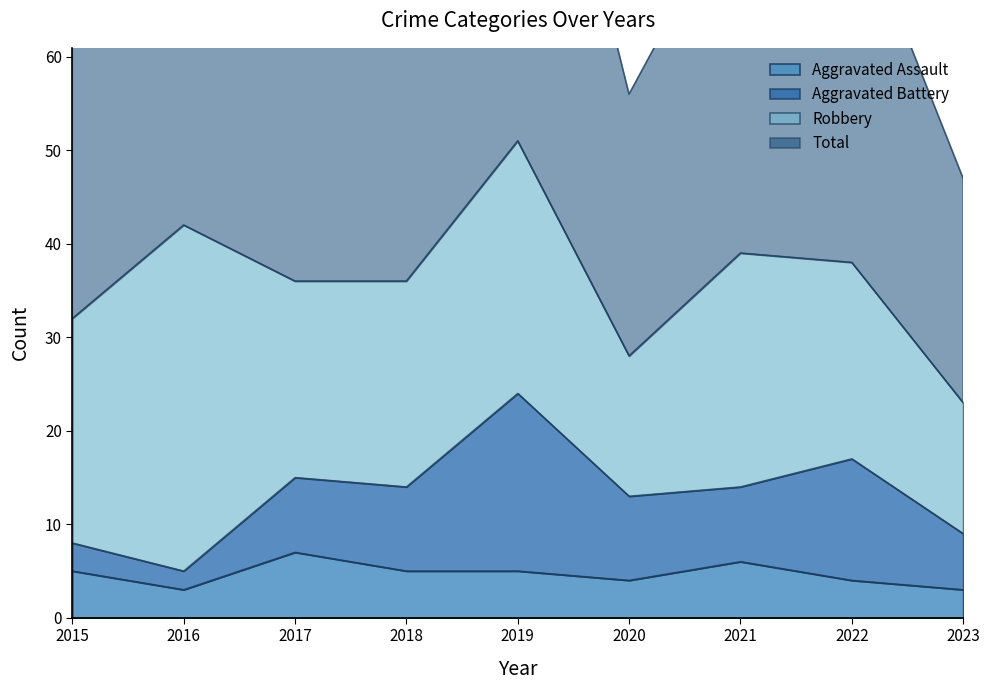

The value of Aggravated Assault at 2016 is 5. True or false?

False